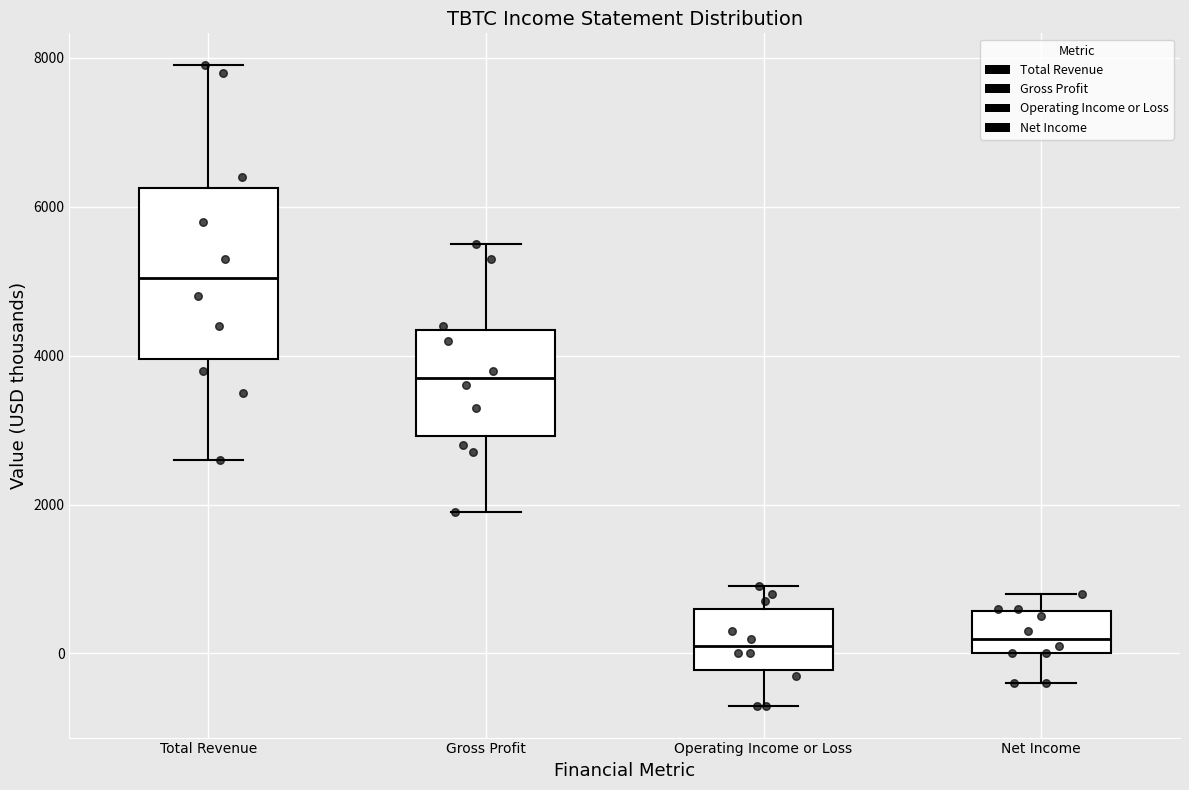

Reading left to right, read every box against the y-axis: the position of its median line, the range the box covers, and the ends of its whiskers. The values are not printed on the chart, so give them approximately, as read against the axis.

Total Revenue: median 5000, box 4000 to 6200, whiskers 2600 to 8000
Gross Profit: median 3800, box 3000 to 4400, whiskers 2000 to 5600
Operating Income or Loss: median 200, box -200 to 600, whiskers -600 to 1000
Net Income: median 200, box 0 to 600, whiskers -400 to 800